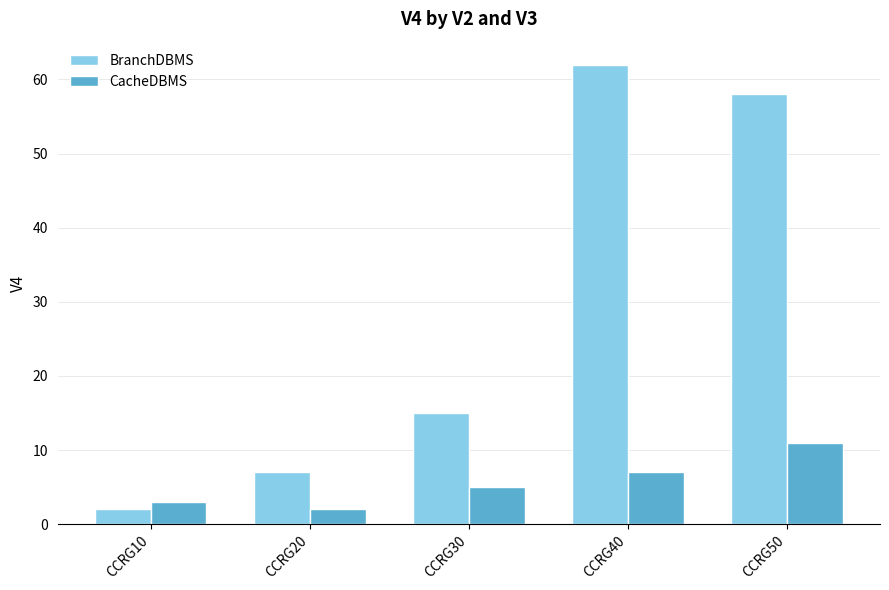

What is the value of the BranchDBMS bar at the 4th from the left?

62